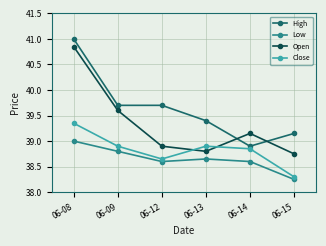

Is the value of High at 06-08 greater than the value of Low at 06-12?

Yes